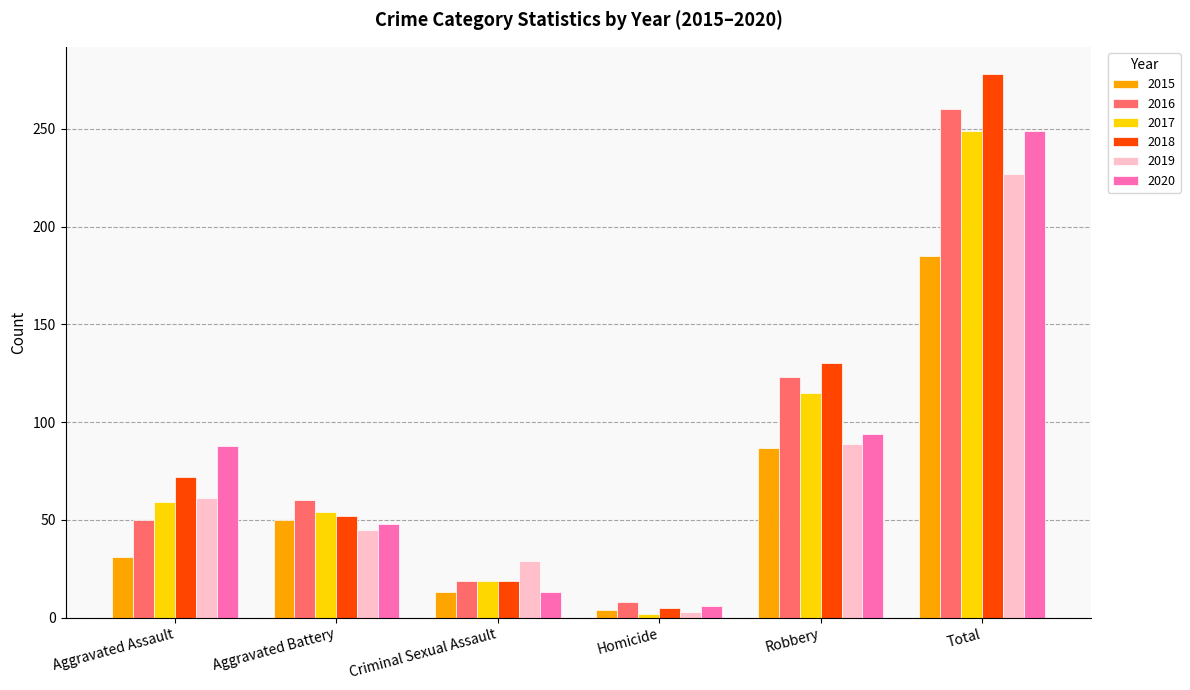

How many bars are there in each group?

6